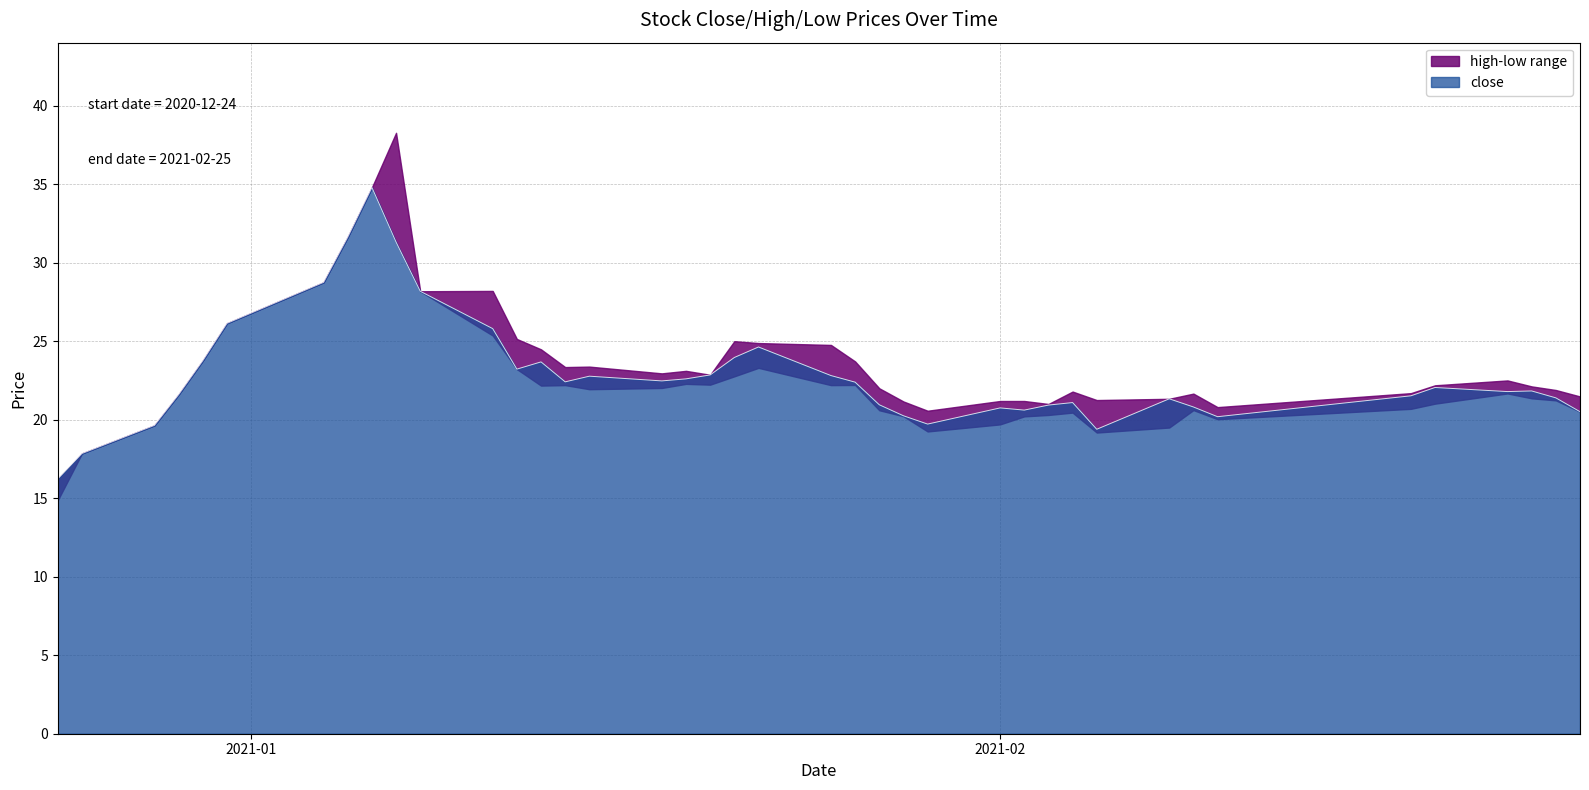

What is the minimum value for close?

16.2